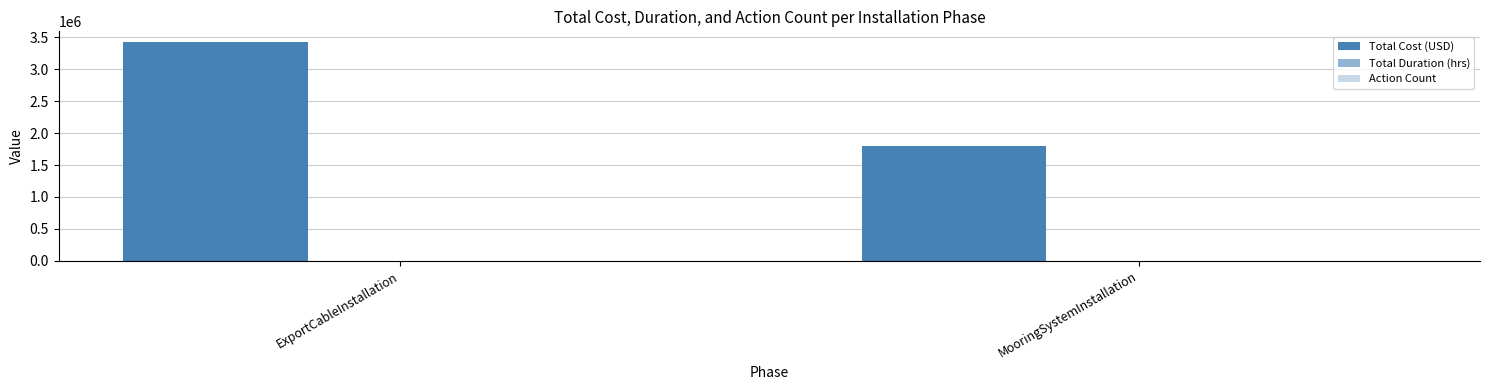

Count the number of categories in the chart.

2